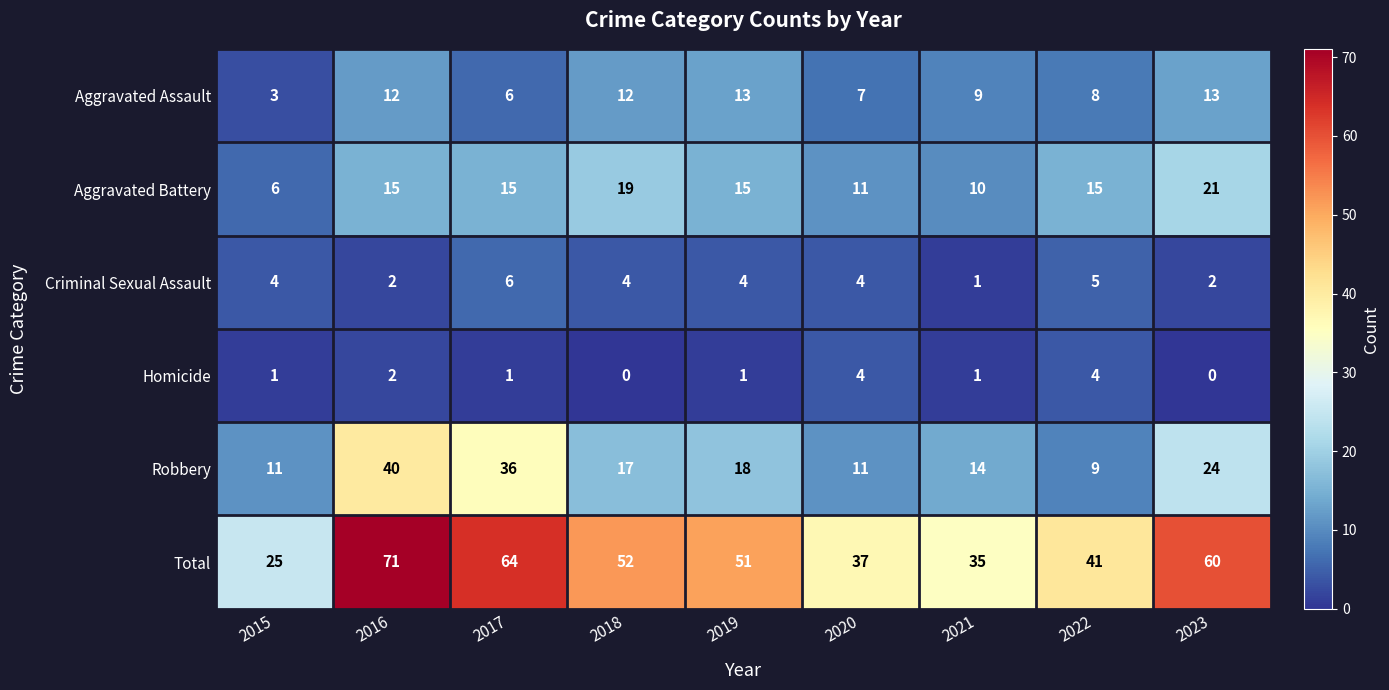

What is the maximum value for Aggravated Assault?

13